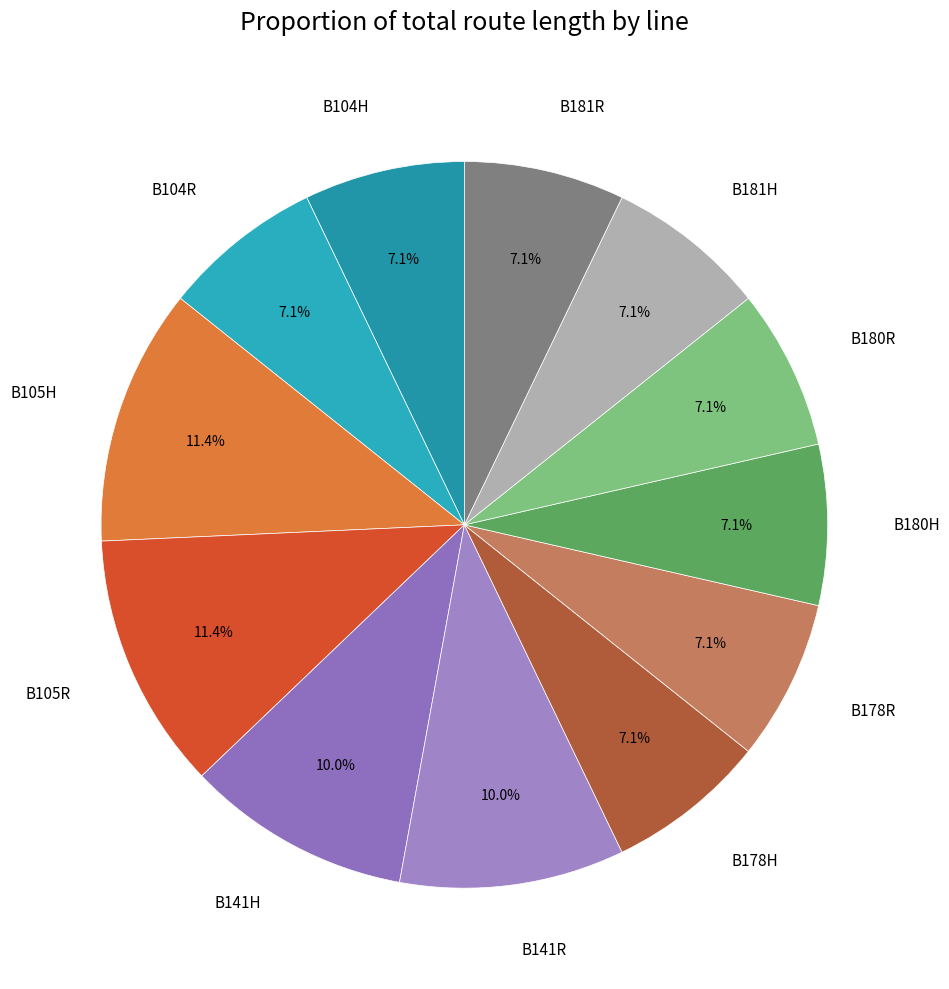

What percentage is the B178H slice, to the nearest percent?

7%